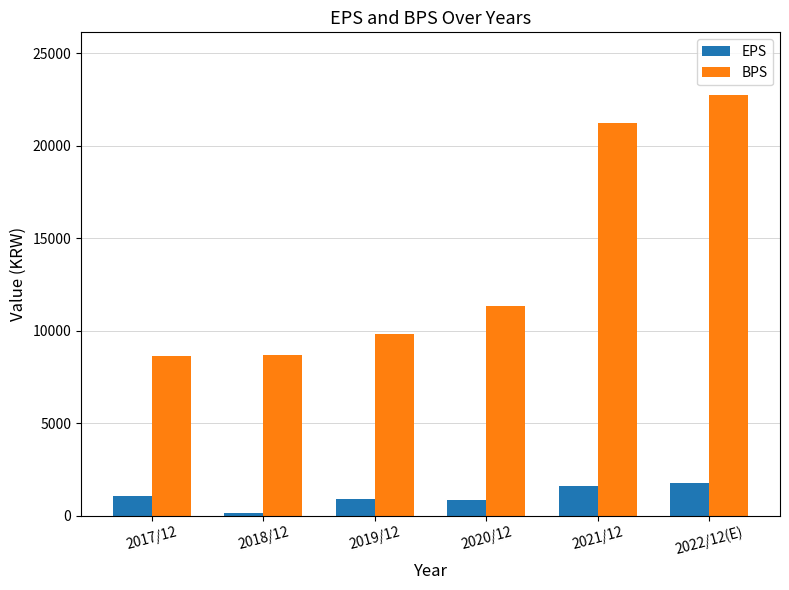

What is the greatest value displayed?

22720